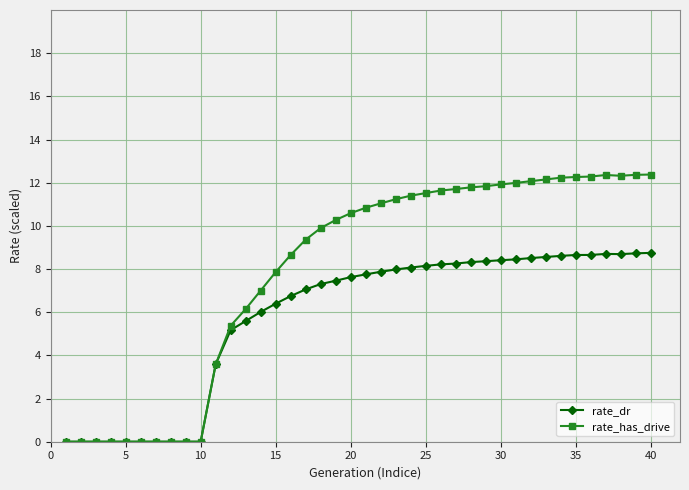

What is the difference between the maximum and minimum values in the rate_dr series?

8.7